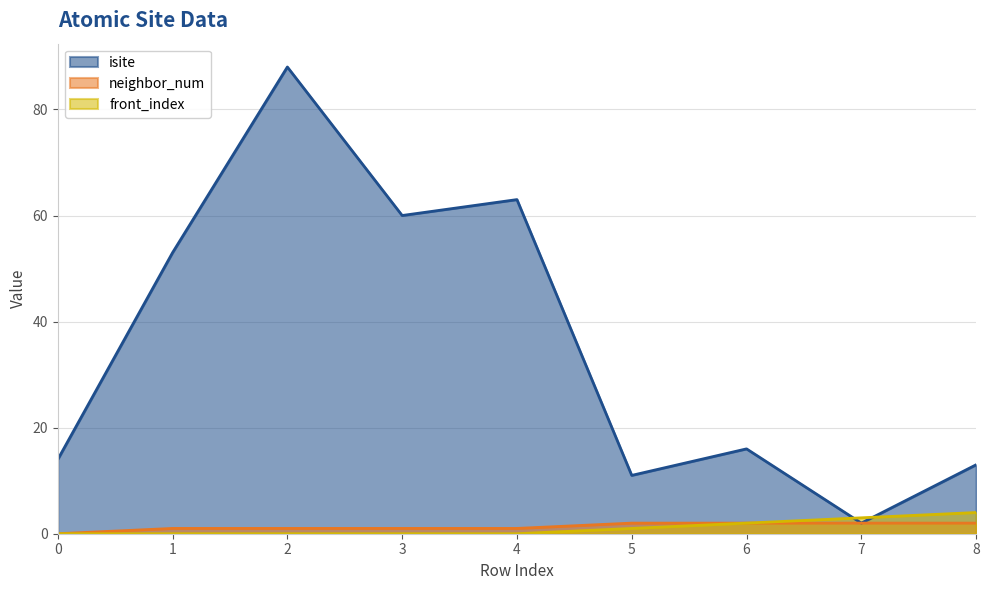

What is the maximum value shown in the chart?

88